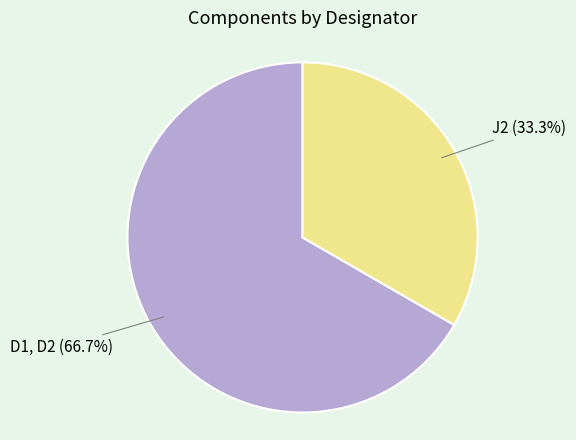

Does J2 represent more than half of the total?

No